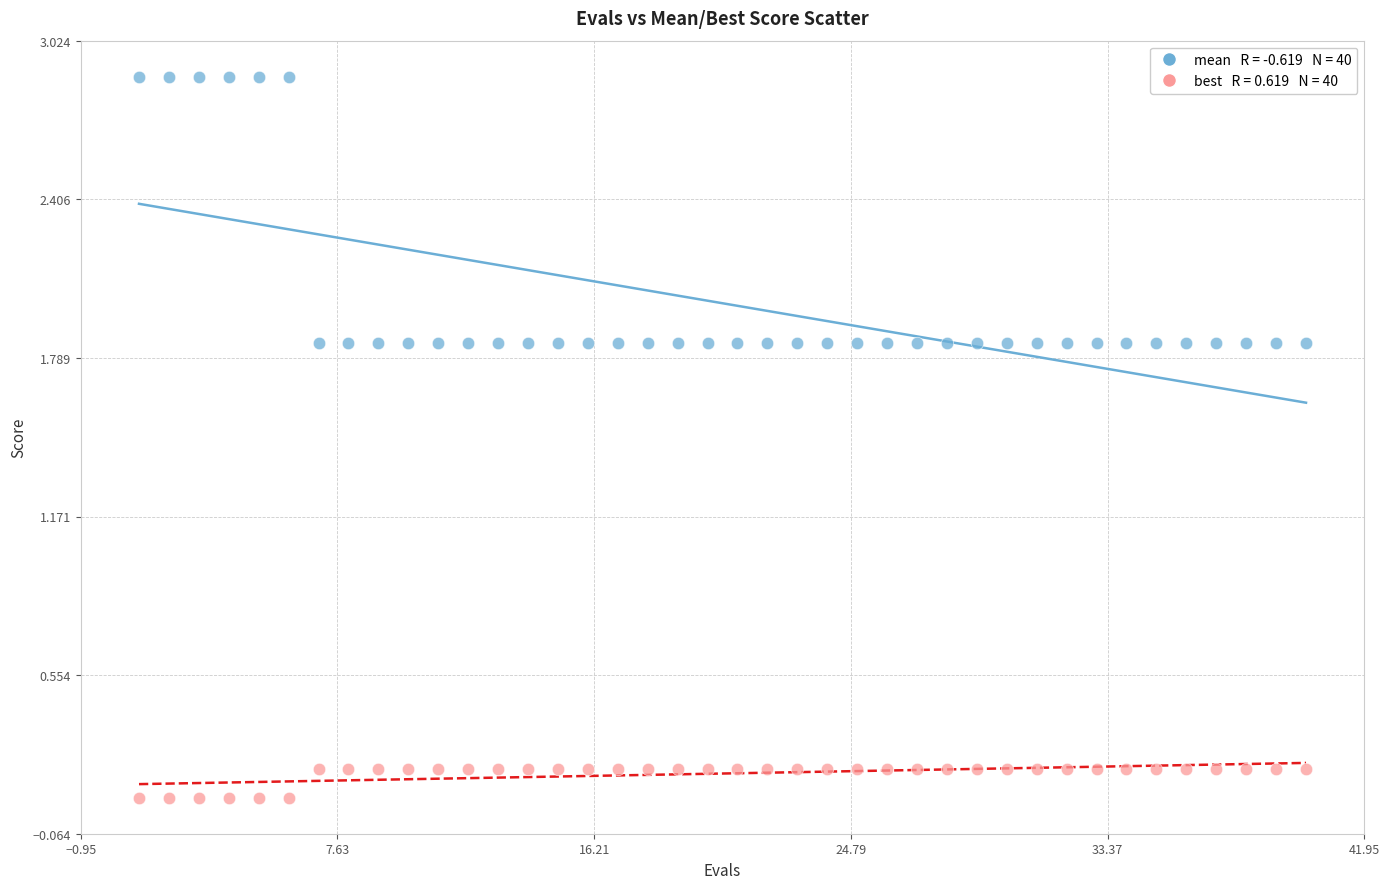

Across all data points, what is the range of X values (max minus min)?

39.0